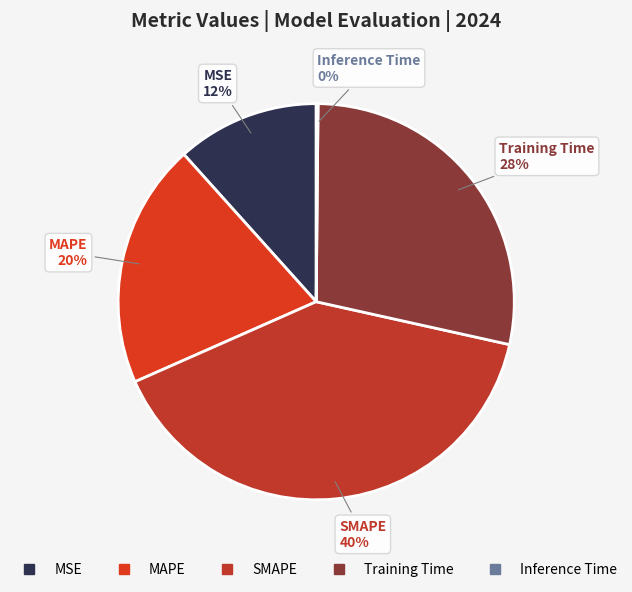

Do MSE and MAPE together represent more than half of the pie?

No